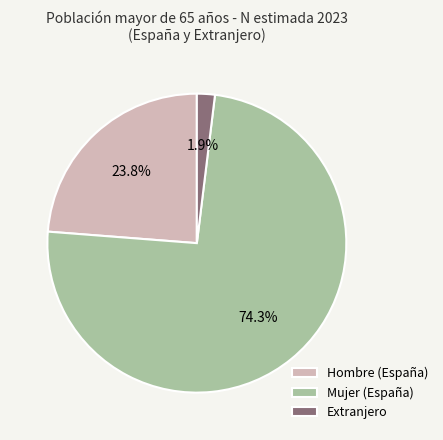

Does any single category account for the majority?

Yes